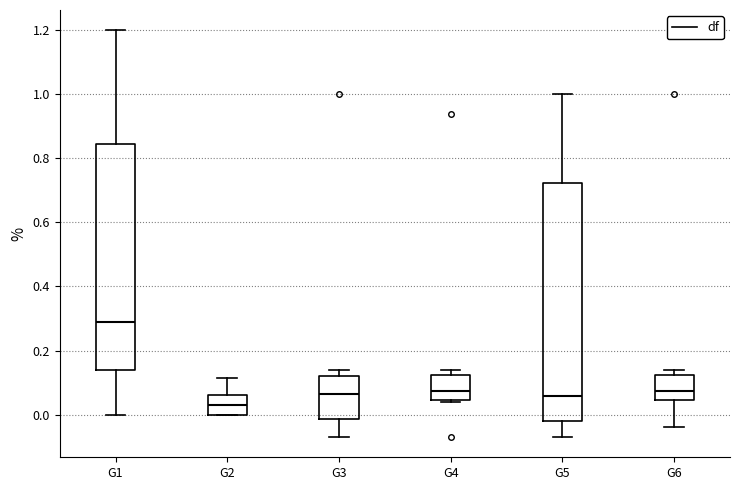

Reading left to right, transcribe this box plot: for each box, give where its median line is, the range the box spans, and where its two whiskers end, as read against the y-axis. The values are not printed on the chart, so give them approximately, as read against the axis.

G1: median 0.28, box 0.14 to 0.84, whiskers 0.00 to 1.20
G2: median 0.04, box 0.00 to 0.06, whiskers 0.00 to 0.12
G3: median 0.06, box -0.02 to 0.12, whiskers -0.06 to 0.14
G4: median 0.08, box 0.04 to 0.12, whiskers 0.04 (just below the box's lower edge) to 0.14
G5: median 0.06, box -0.02 to 0.72, whiskers -0.06 to 1.00
G6: median 0.08, box 0.04 to 0.12, whiskers -0.04 to 0.14